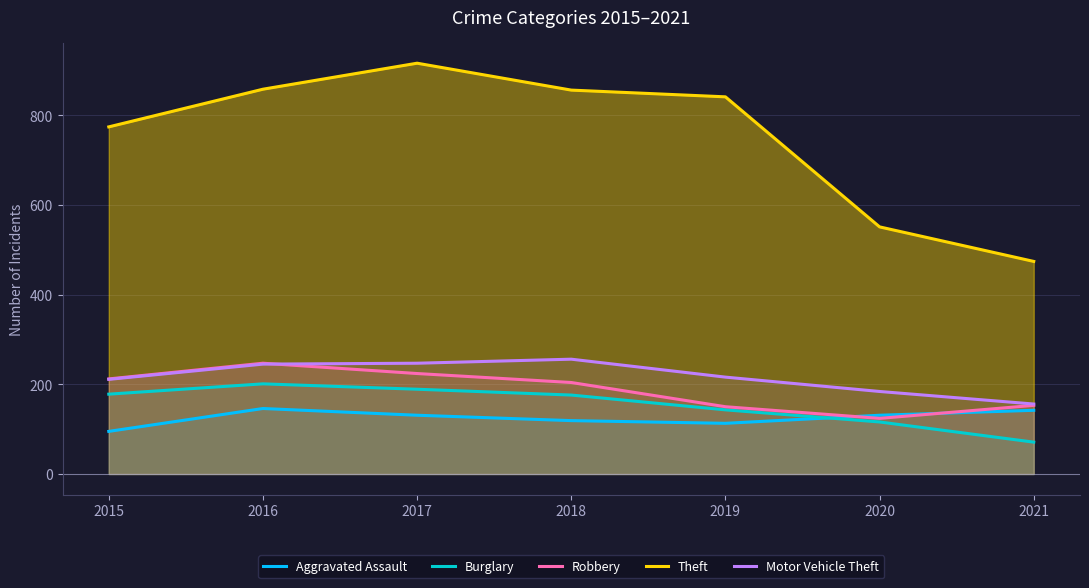

At 2017, list the series in order from smallest to largest.

Aggravated Assault, Burglary, Robbery, Motor Vehicle Theft, Theft